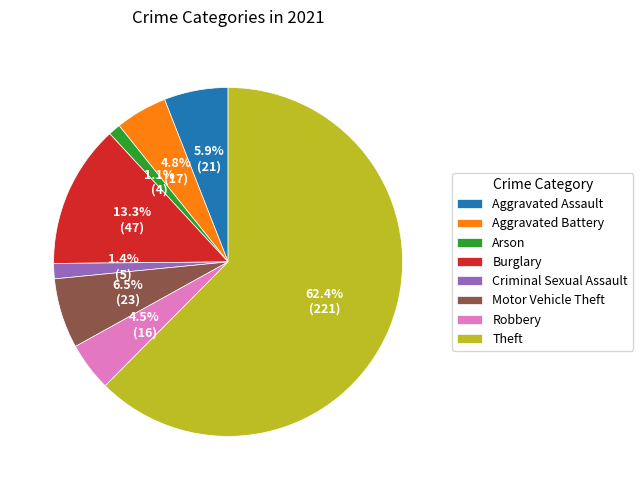

Count the number of slices in the pie.

8